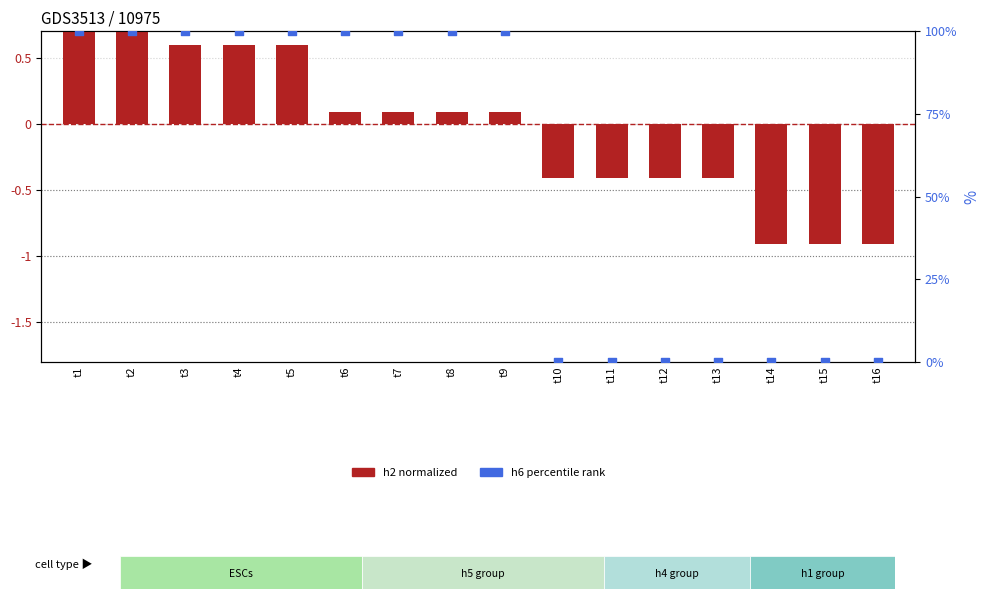

Which series reaches the minimum Y coordinate?

h2 (normalized)